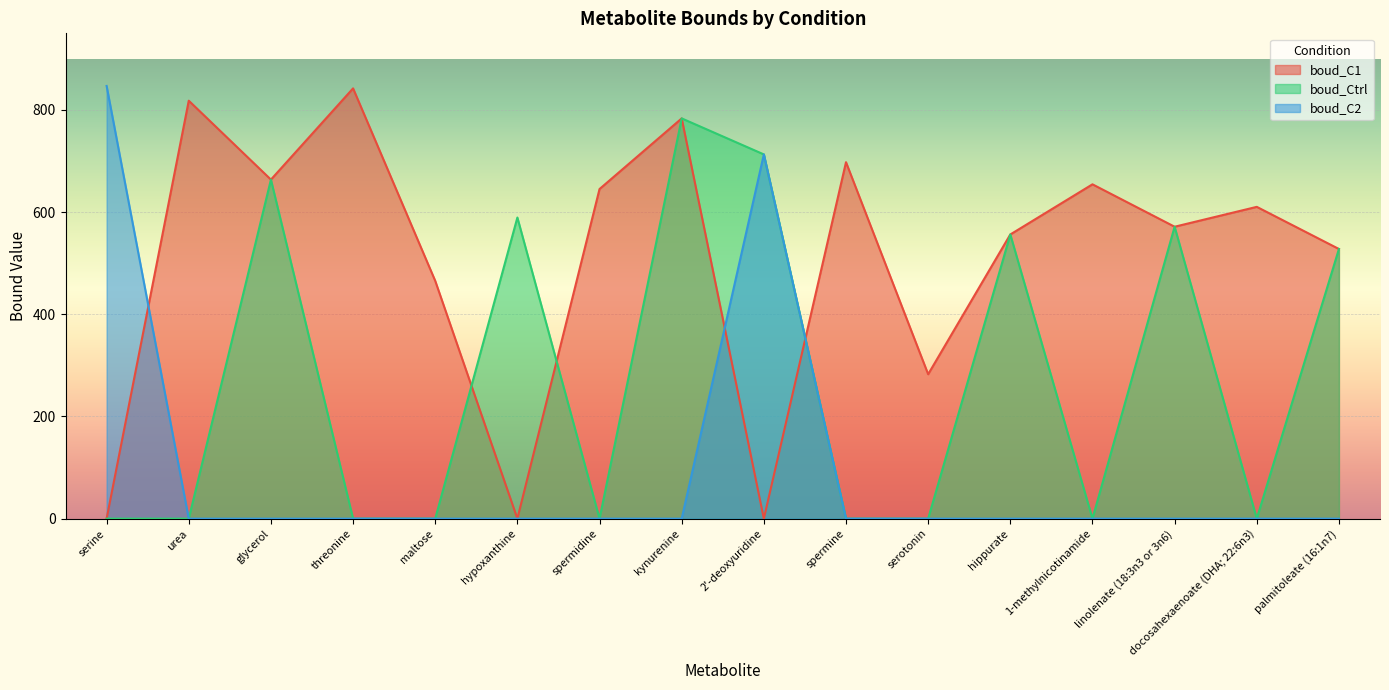

Which has a higher value, docosahexaenoate (DHA; 22:6n3) or maltose?

docosahexaenoate (DHA; 22:6n3)